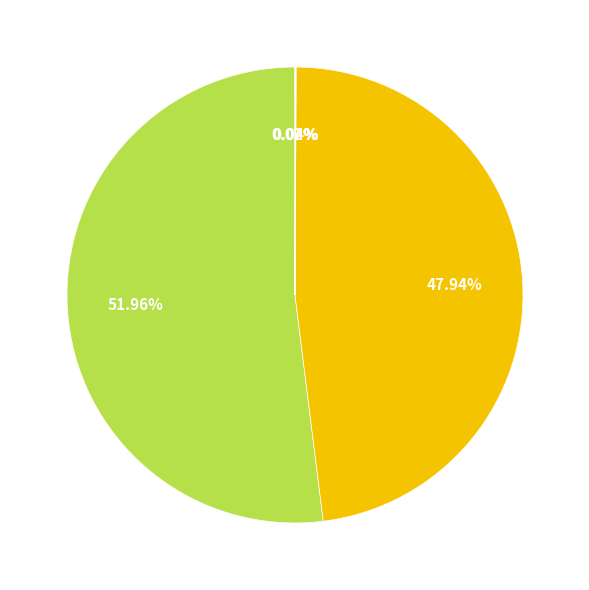

Is there a majority slice in this chart?

Yes